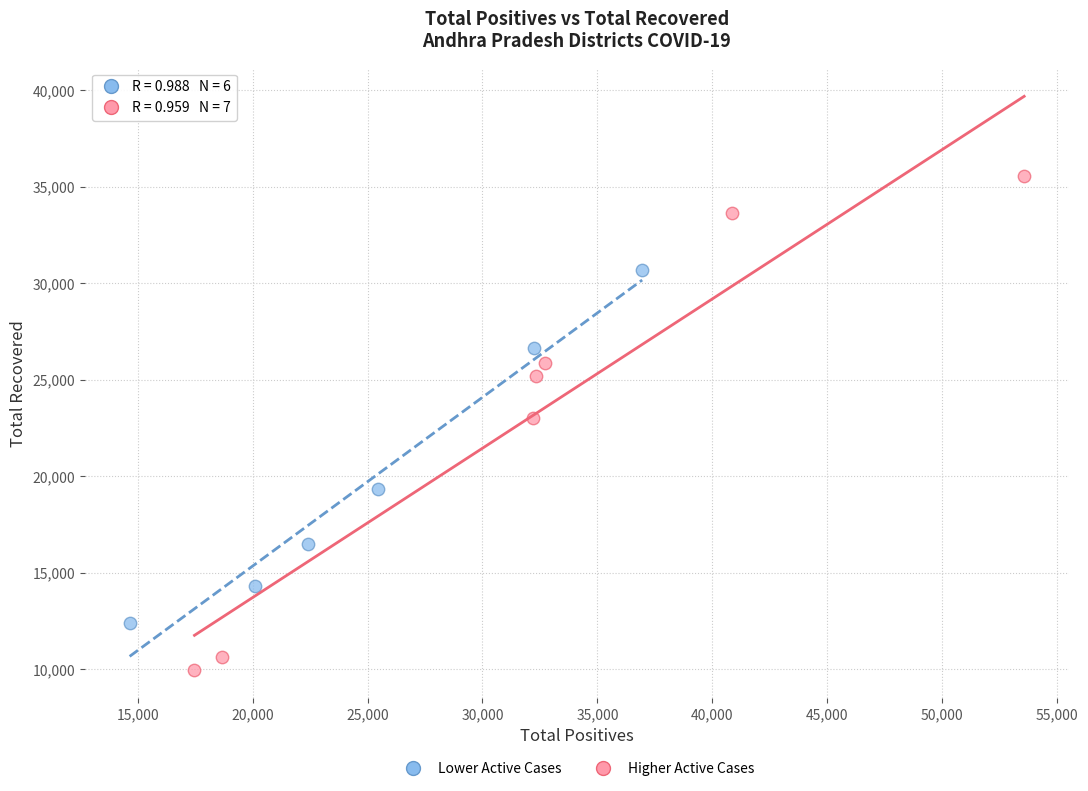

Which series has the largest Y range (max minus min)?

Higher Active Cases